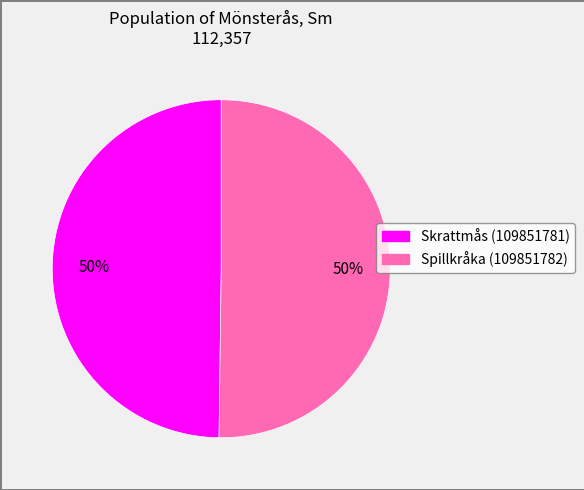

True or false: Skrattmås (109851781) accounts for 50% of the total.

True